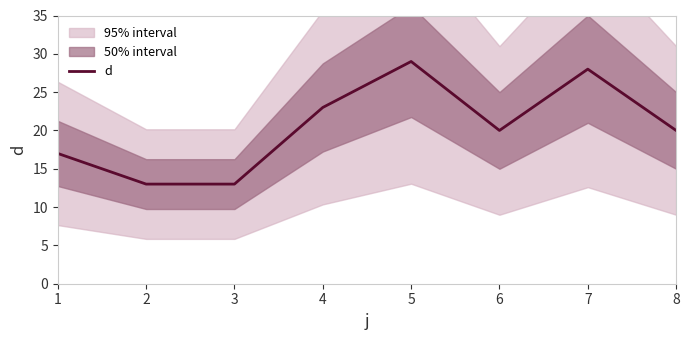

What is the maximum value shown in the chart?

29